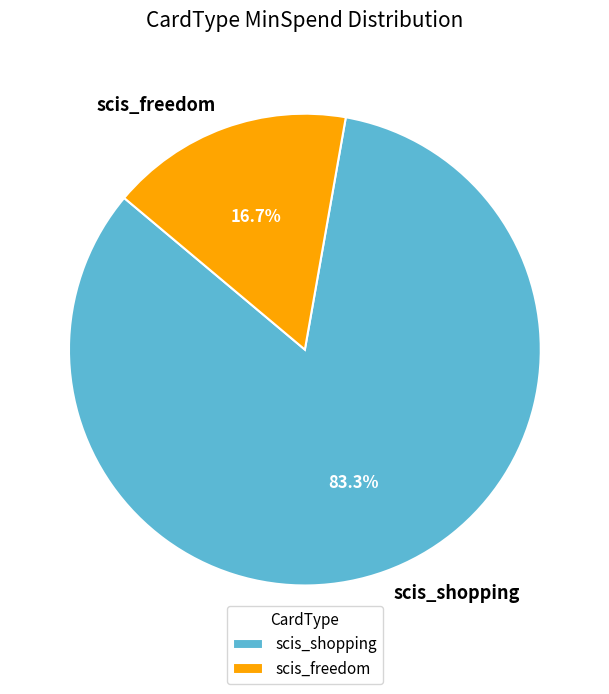

To the nearest percent, what portion does scis_freedom represent?

17%